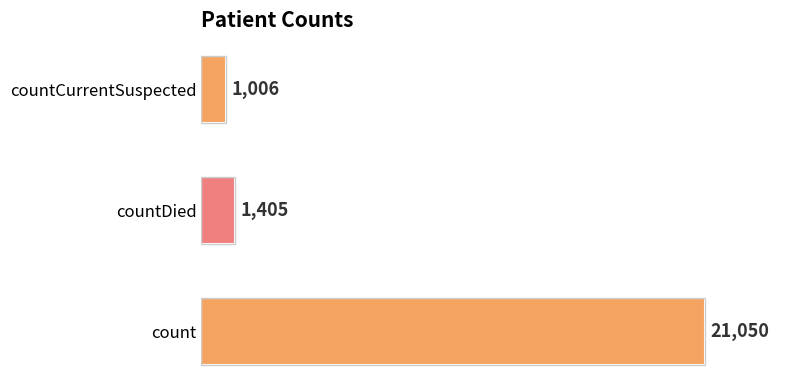

Which label corresponds to the smallest value in the chart?

countCurrentSuspected